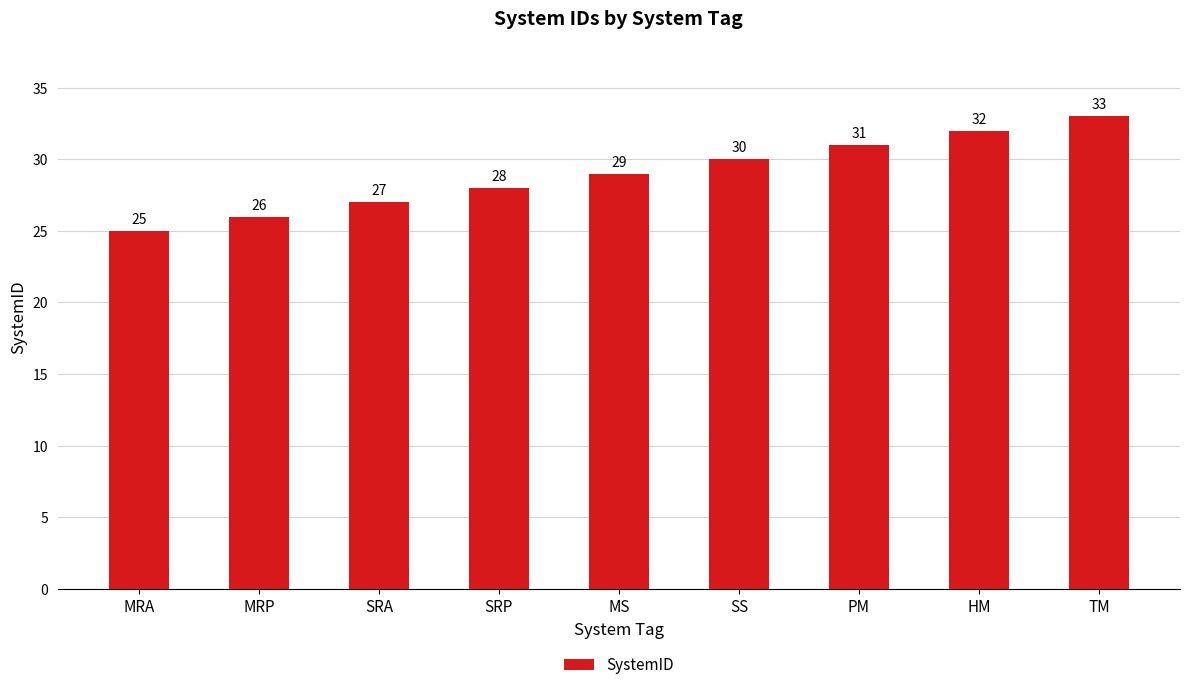

Is it true that the value at HM is 32?

True